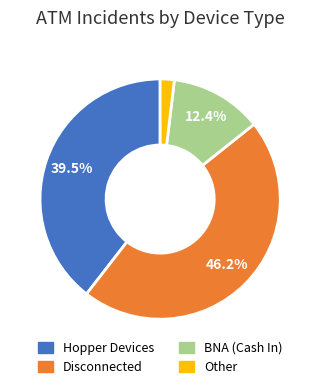

Does any single category account for the majority?

No